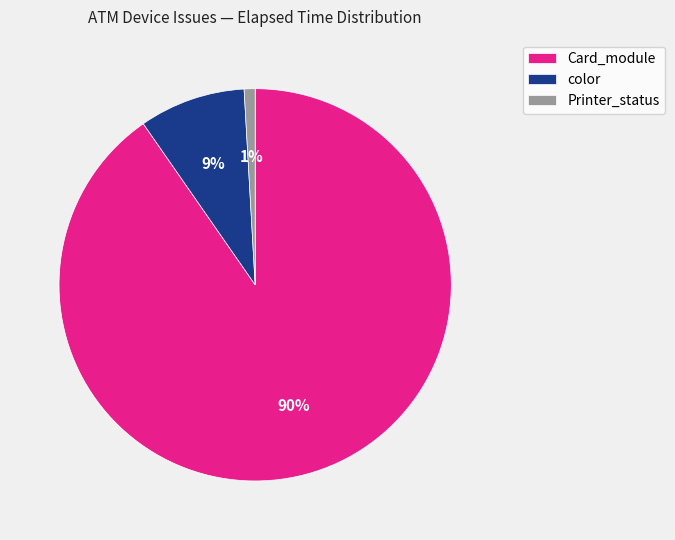

The Printer_status slice represents 11% of the pie. True or false?

False